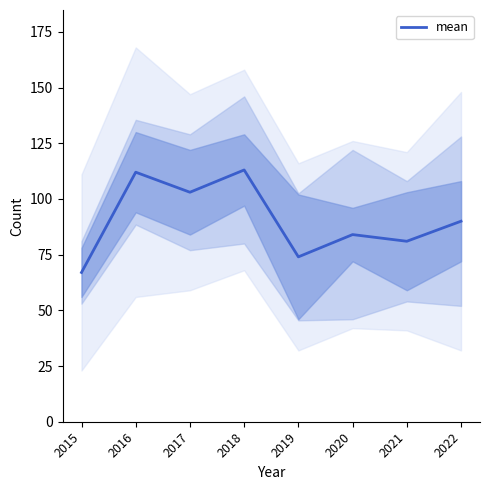

The value at 2015 is 67. True or false?

True